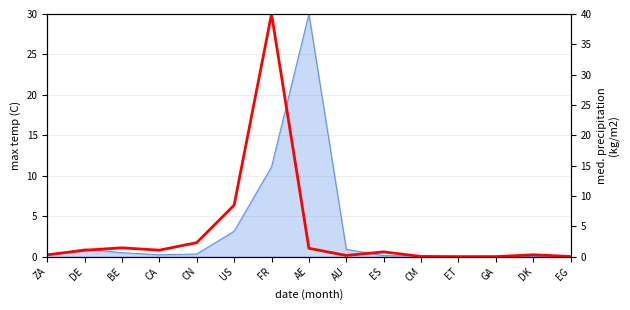

What is the difference between the maximum and minimum values?

40.0